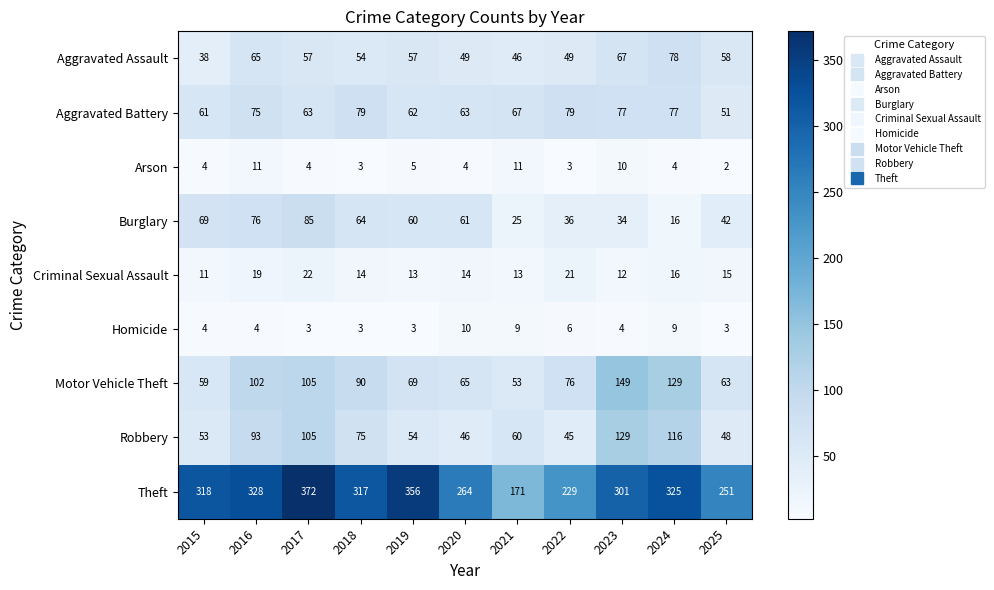

What is the approximate value of Aggravated Assault at 2023?

67